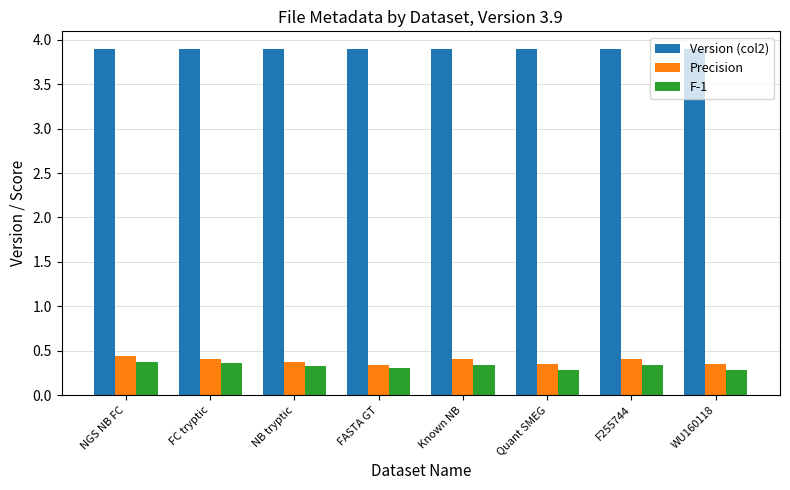

What is the approximate value of Version (col2) at FASTA GT?

3.9